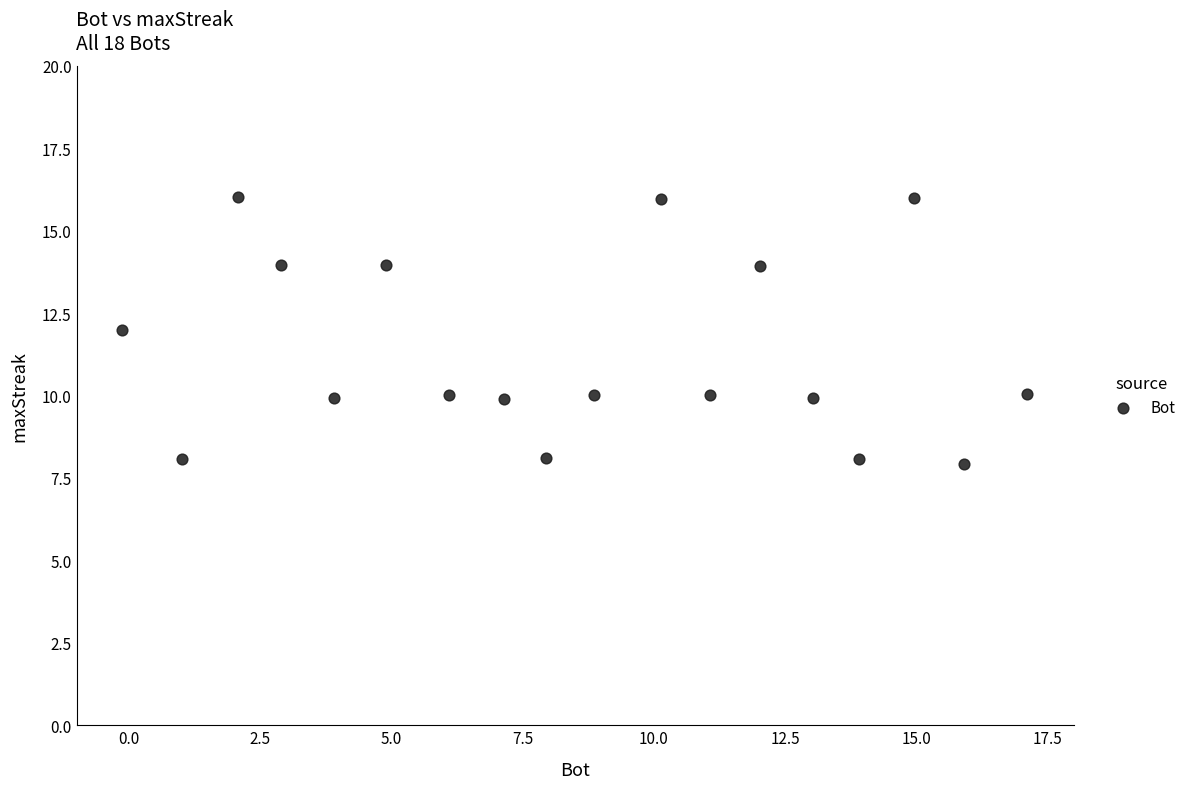

What is the range of Y values (max minus min)?

8.1